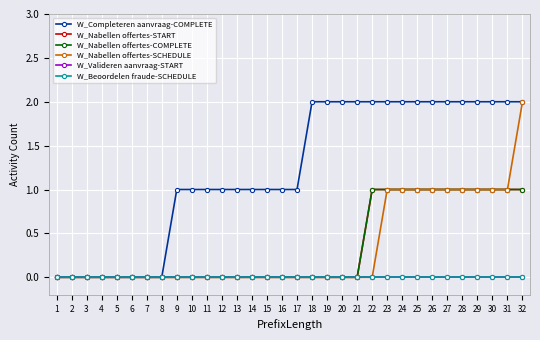

Does the chart display data point markers on the line(s)?

Yes